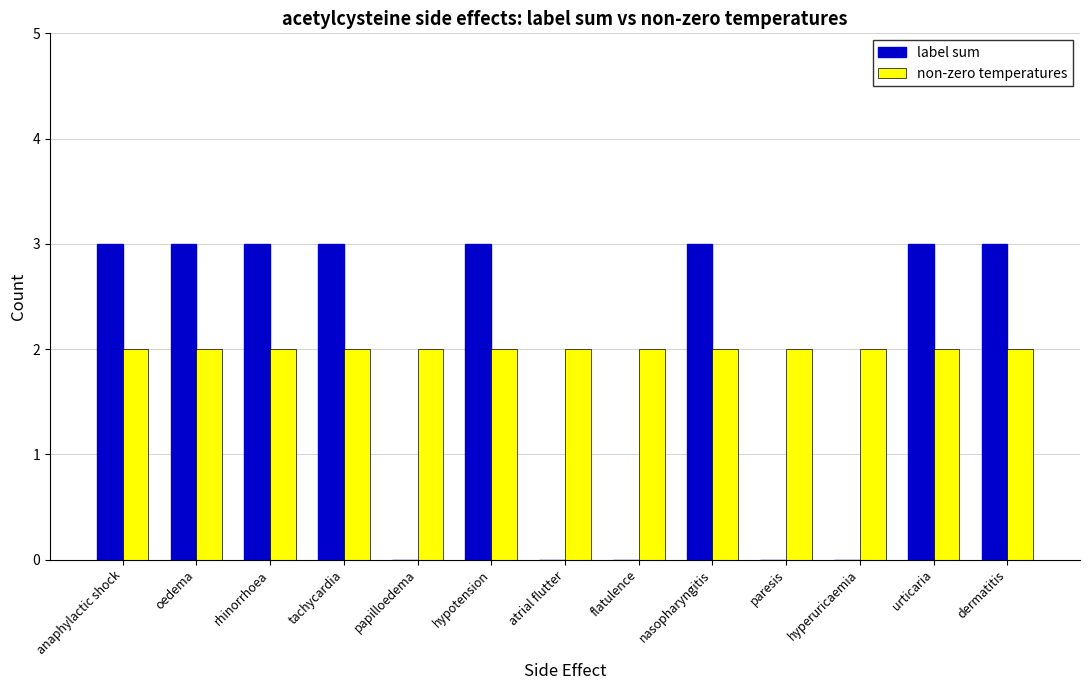

Which series changed the most between rhinorrhoea and flatulence?

label sum